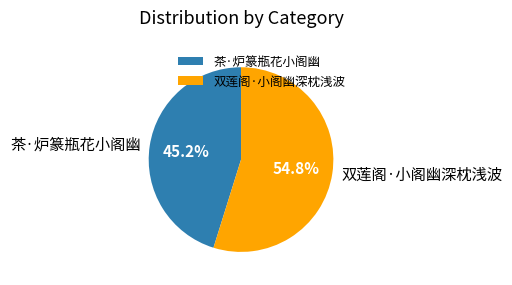

Which has a higher value, 茶·炉篆瓶花小阁幽 or 双莲阁·小阁幽深枕浅波?

双莲阁·小阁幽深枕浅波